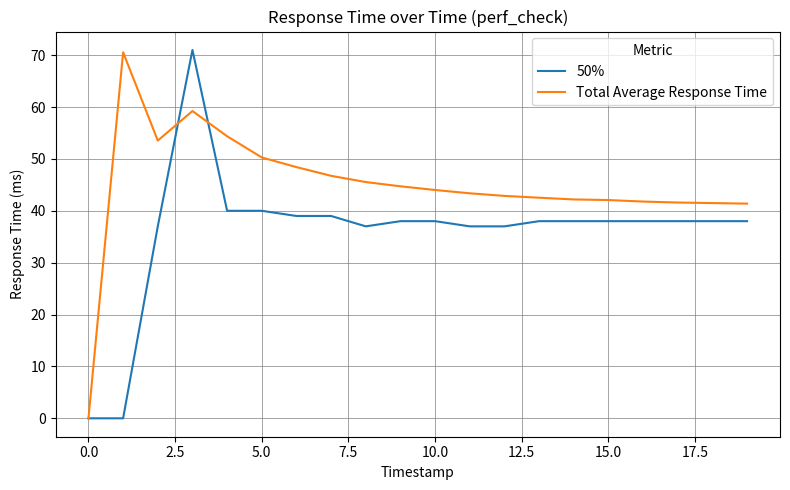

What is the greatest value displayed?

71.0